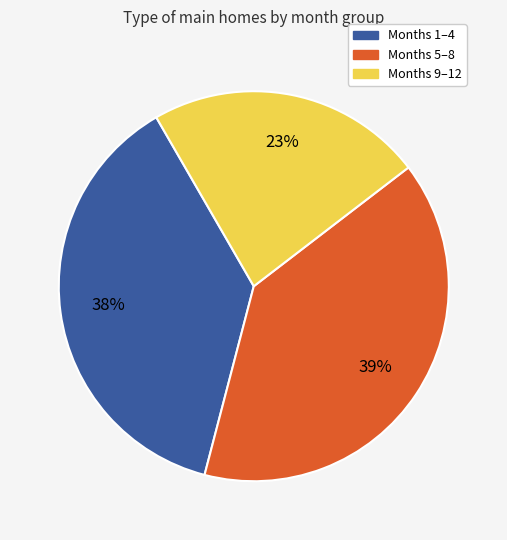

To the nearest percent, what is the combined percentage of Months 1–4 and Months 9–12?

61%